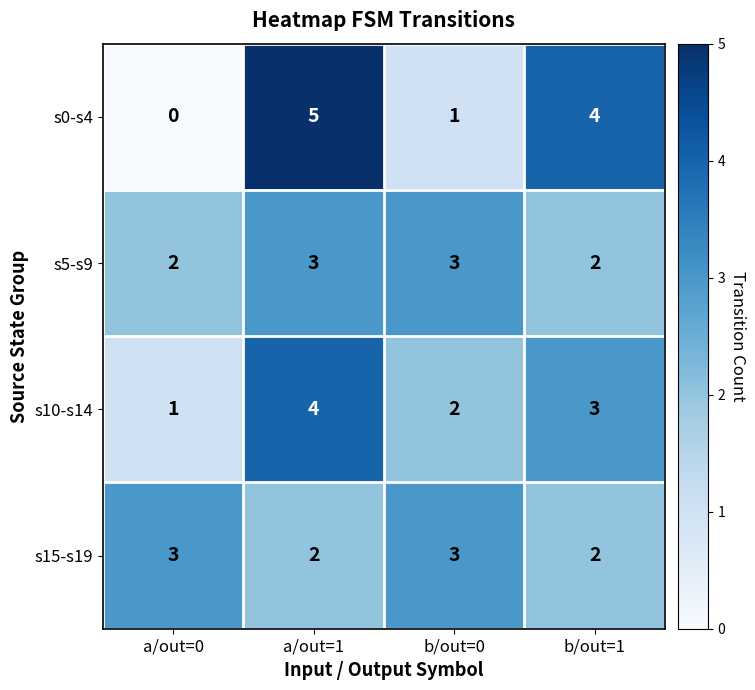

The value of s0-s4 at b/out=0 is 1. True or false?

True